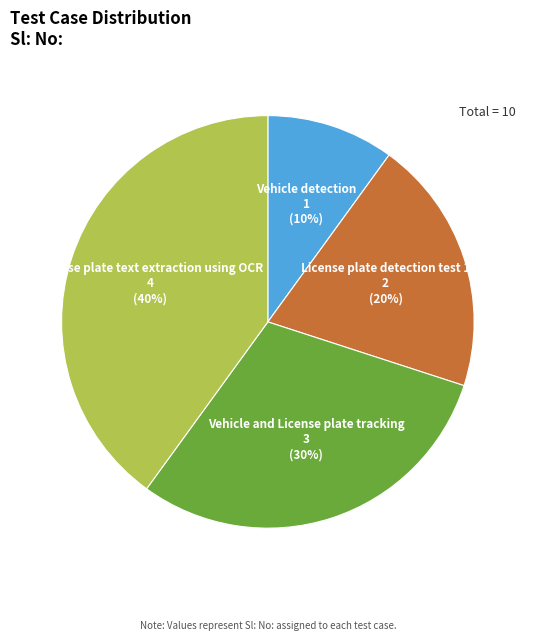

How many segments does this pie chart have?

4